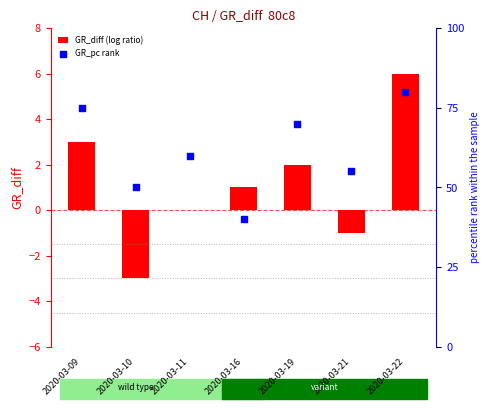

Which series has the largest total across all categories?

GR_pc rank